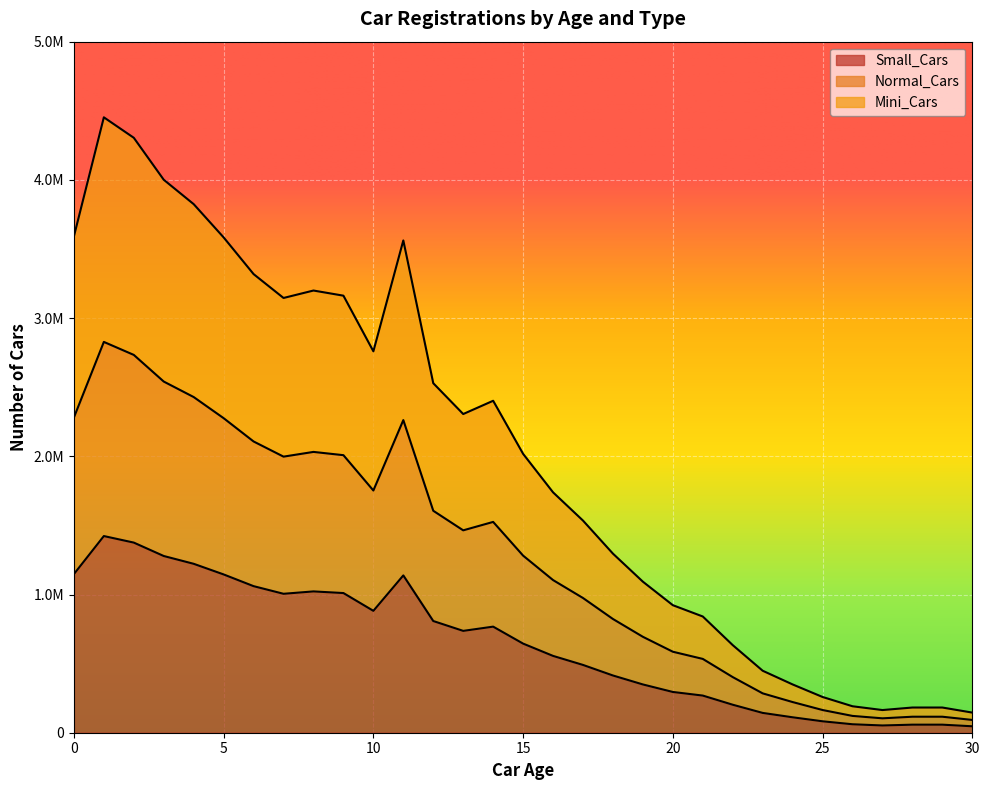

Does the chart display data point markers on the line(s)?

No